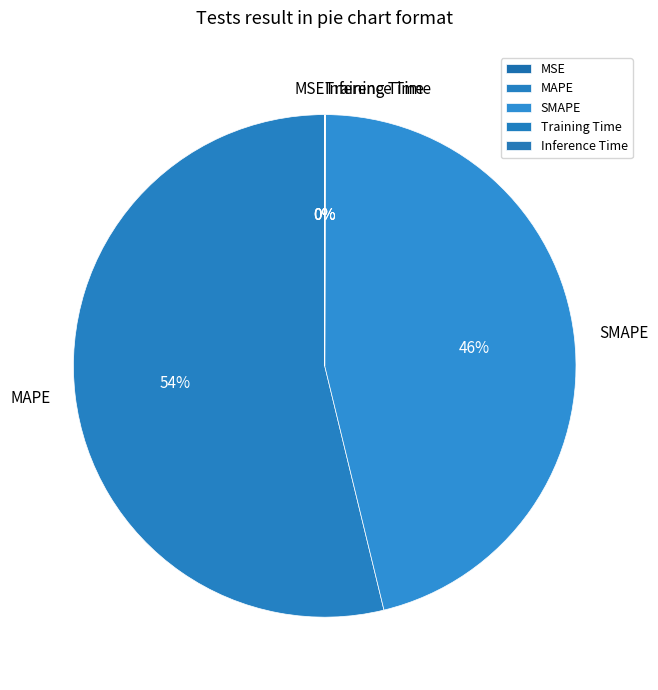

Between MAPE and SMAPE, which is larger?

MAPE